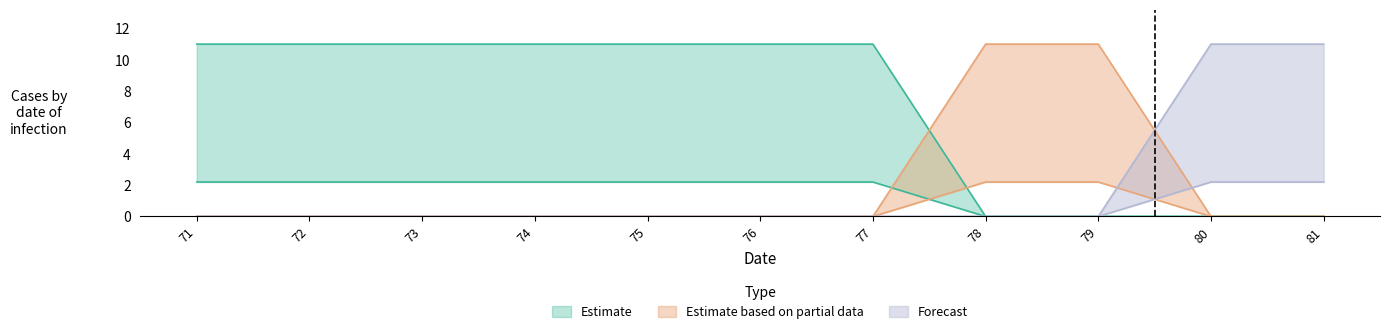

Rank the series by their maximum value, from highest to lowest.

Estimate, Estimate based on partial data, Forecast